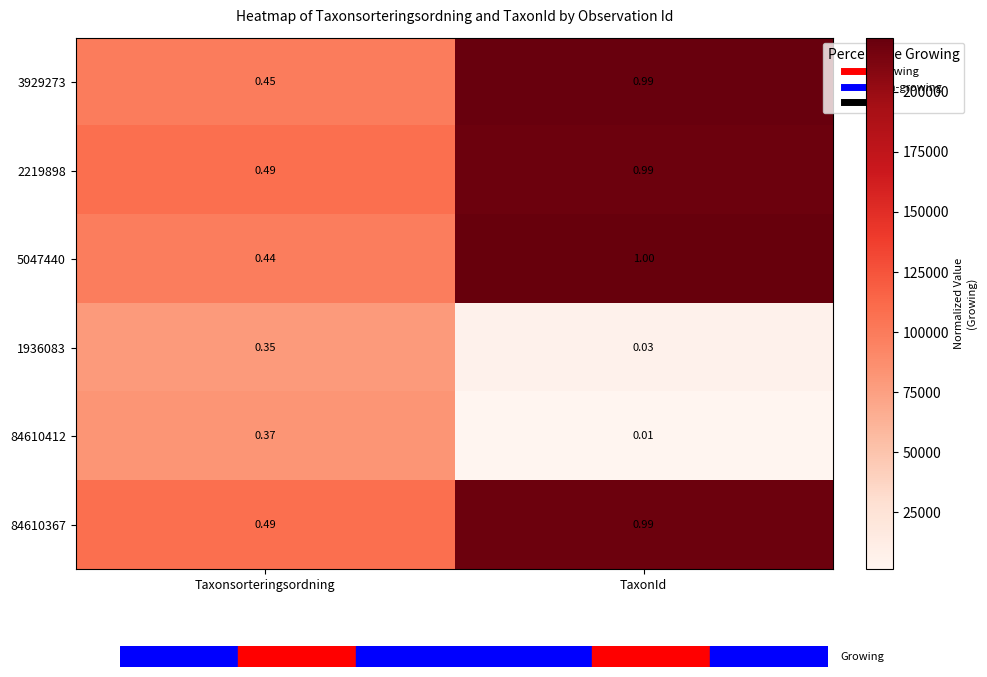

How many categories are shown in the chart?

2